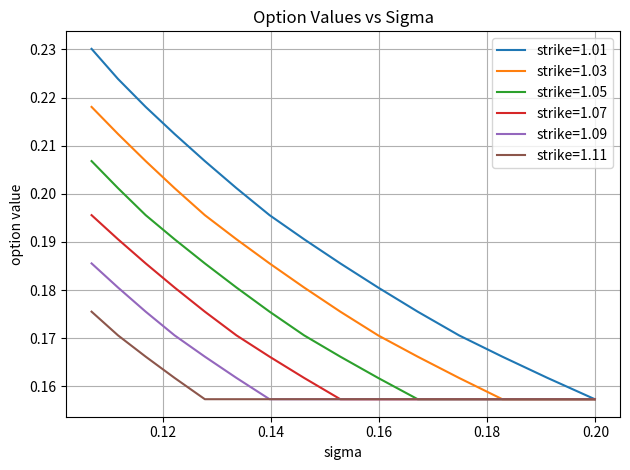

Which series has the largest total across all categories?

strike=1.01